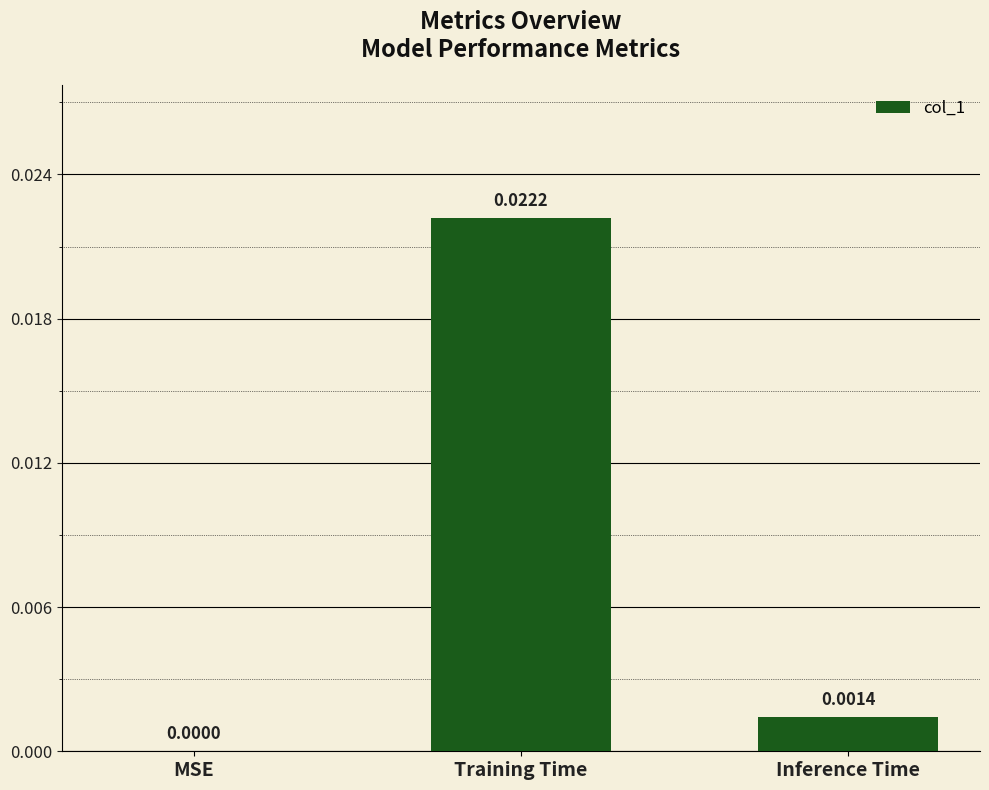

At which label is the value closest to 0?

MSE